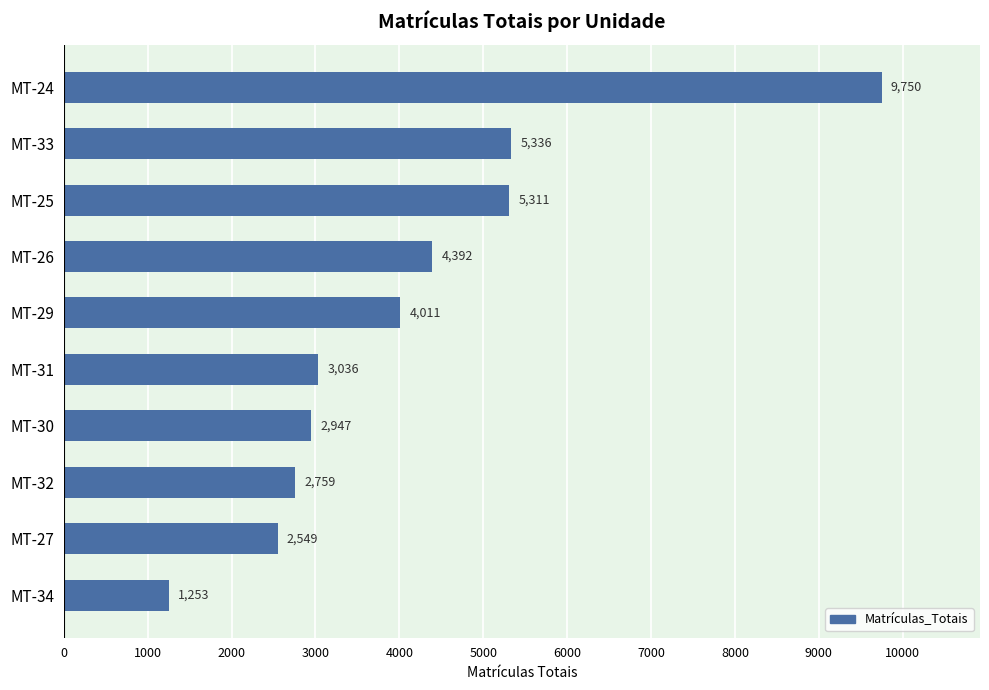

Rank the categories by value from highest to lowest.

MT-24, MT-33, MT-25, MT-26, MT-29, MT-31, MT-30, MT-32, MT-27, MT-34